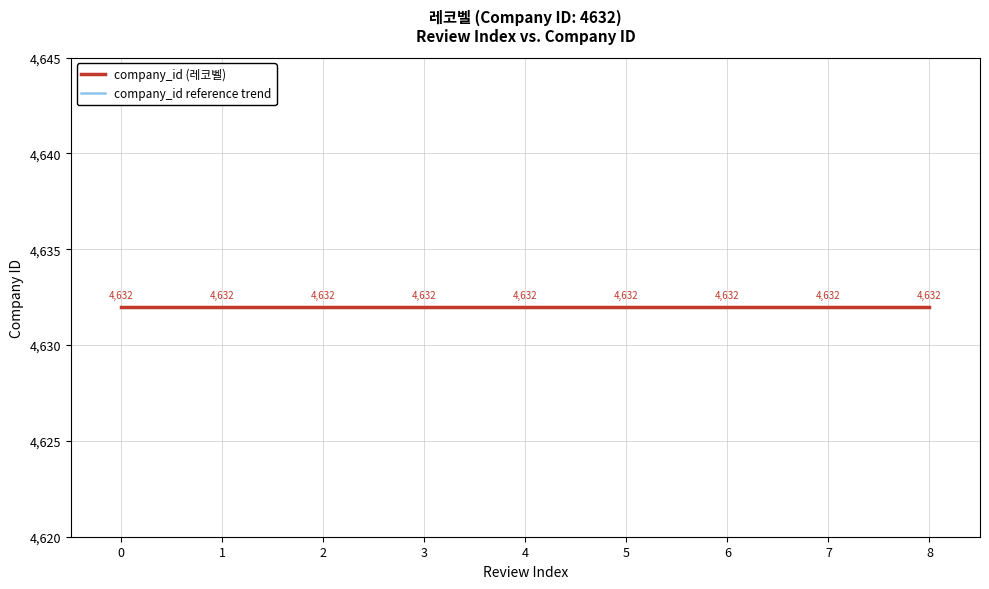

True or false: company_id (레코벨) and company_id reference trend intersect in this chart.

False